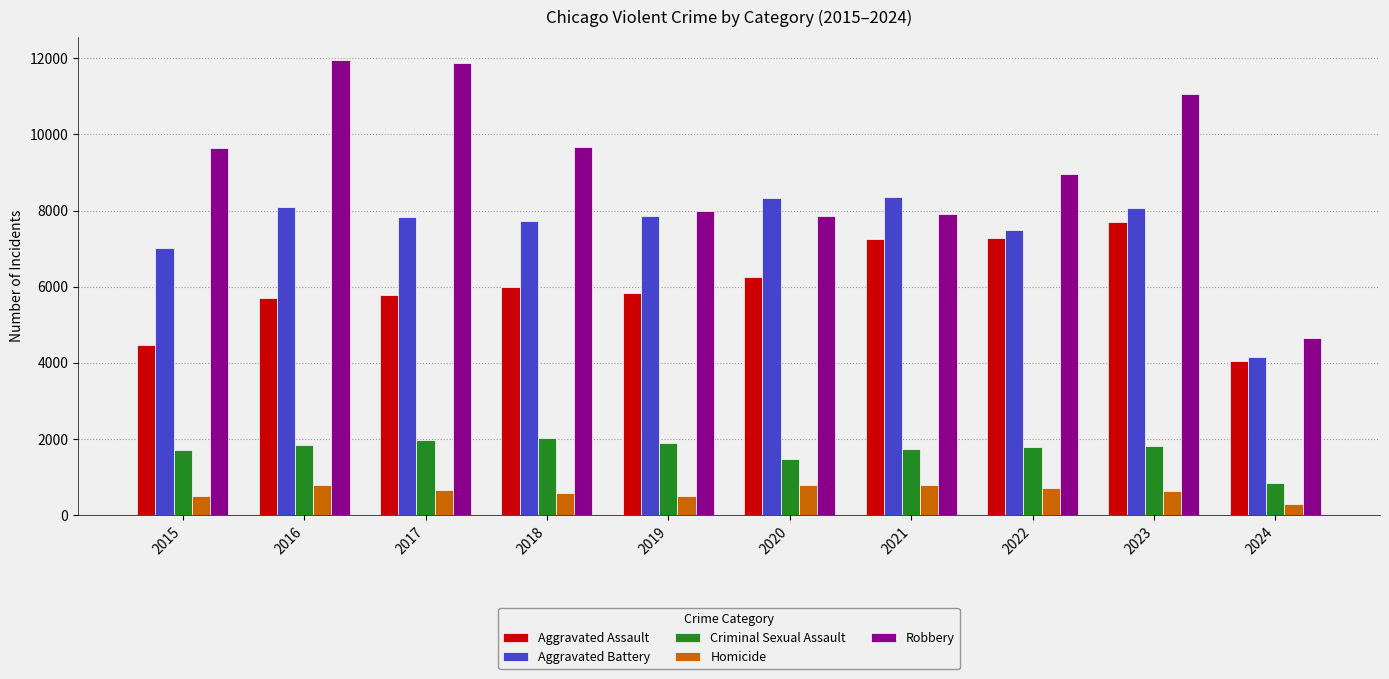

How many bars are there in each group?

5